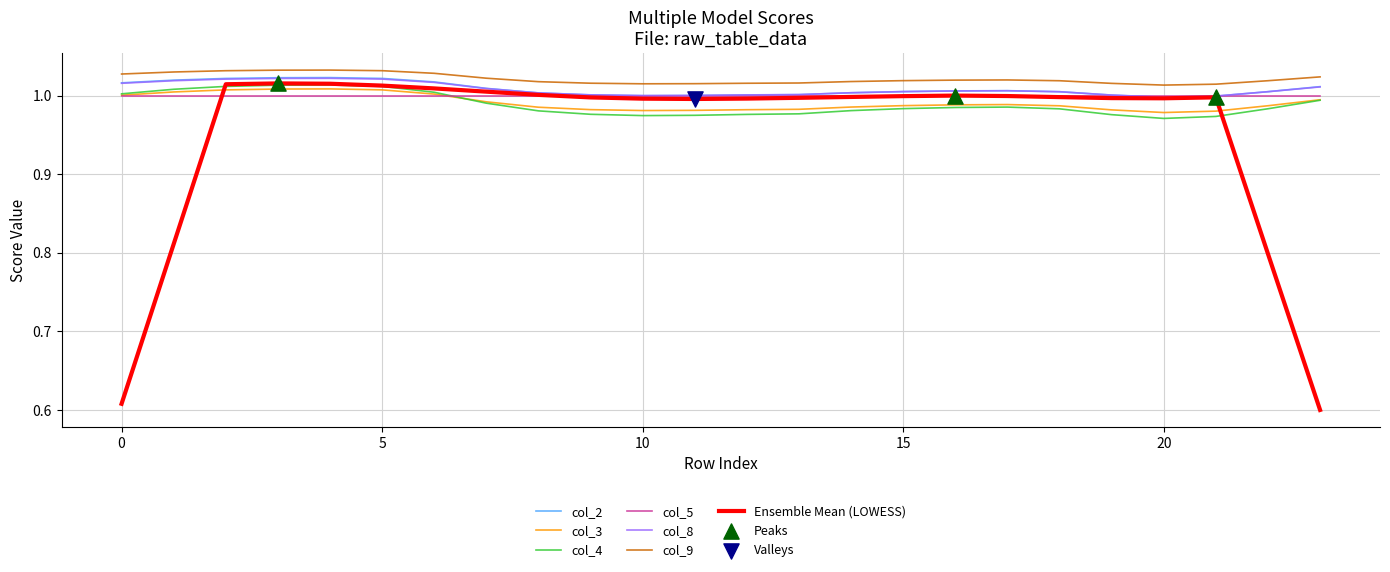

Which series has the largest range (max minus min)?

Ensemble Mean (LOWESS)